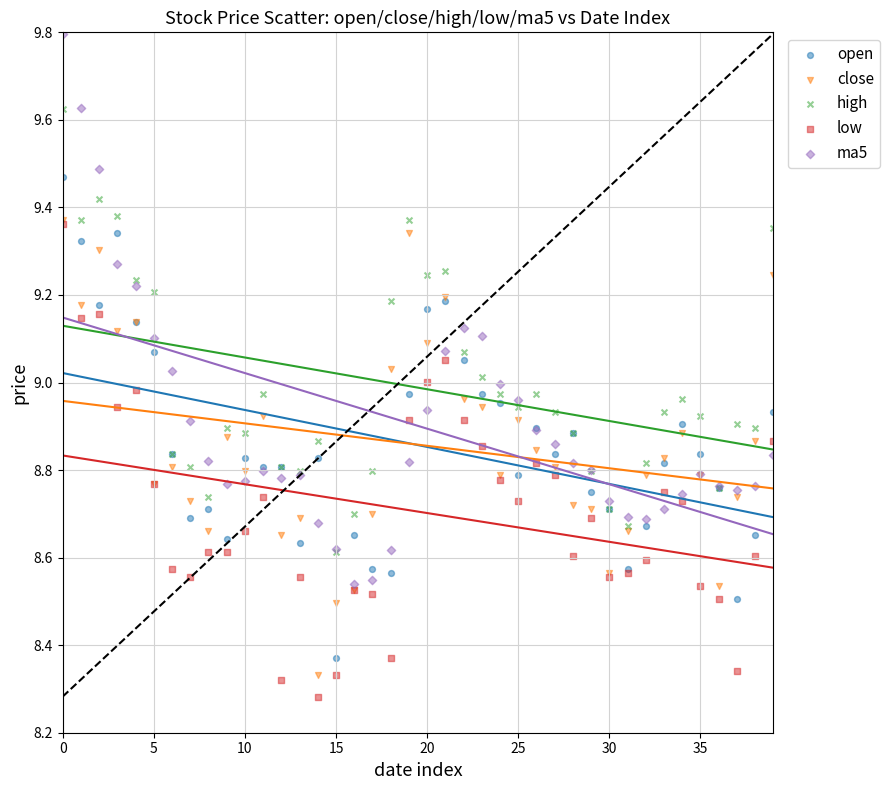

What are all the series names shown in the legend?

open, close, high, low, ma5